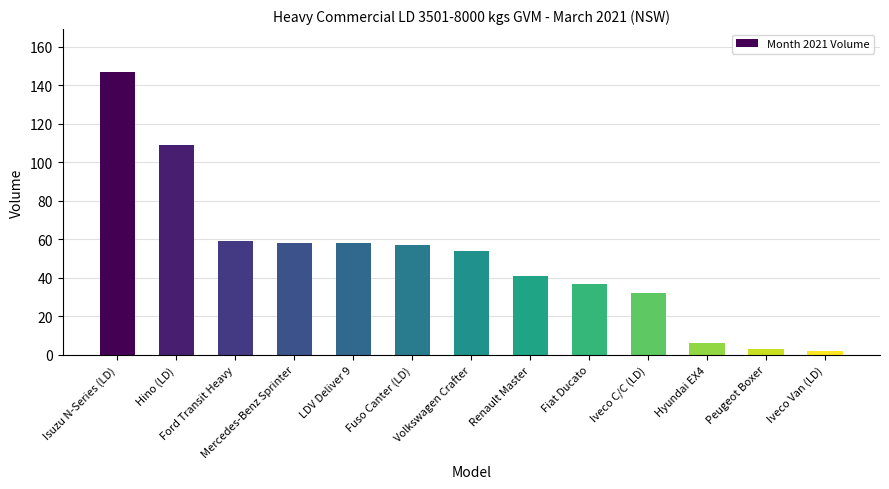

Reading right to left, list all the values displayed in this chart.

2	3	6	32	37	41	54	57	58	58	59	109	147